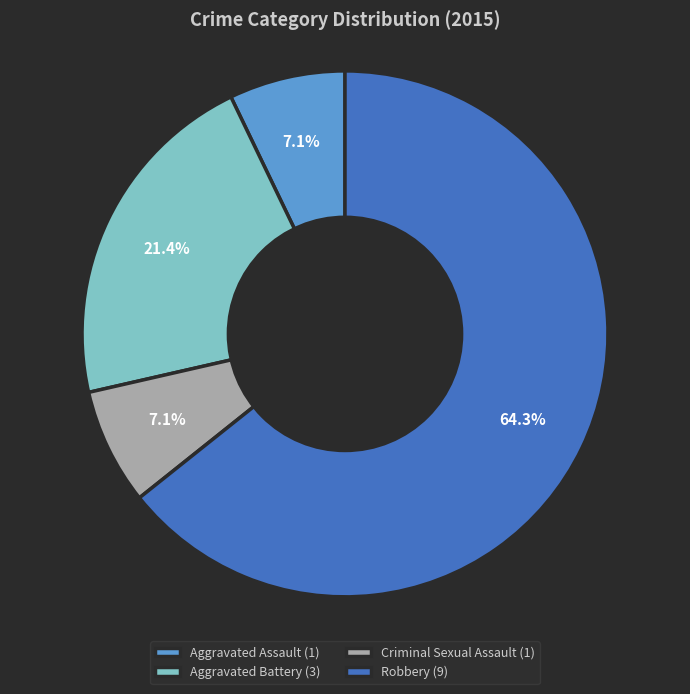

What is the ratio of the value at Aggravated Assault (1) to the value at Aggravated Battery (3)?

0.3